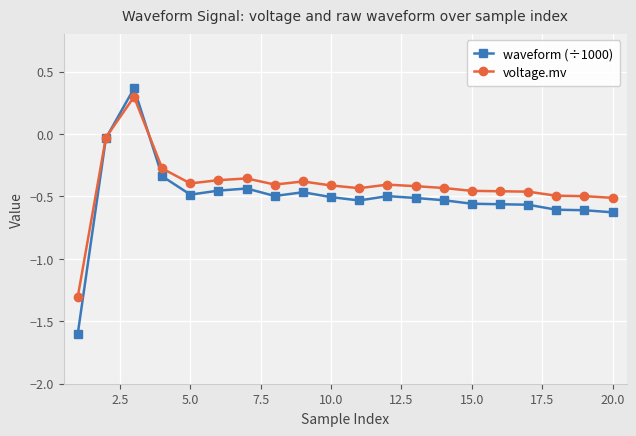

True or false: waveform (÷1000) has more than 0 interior local peaks.

True